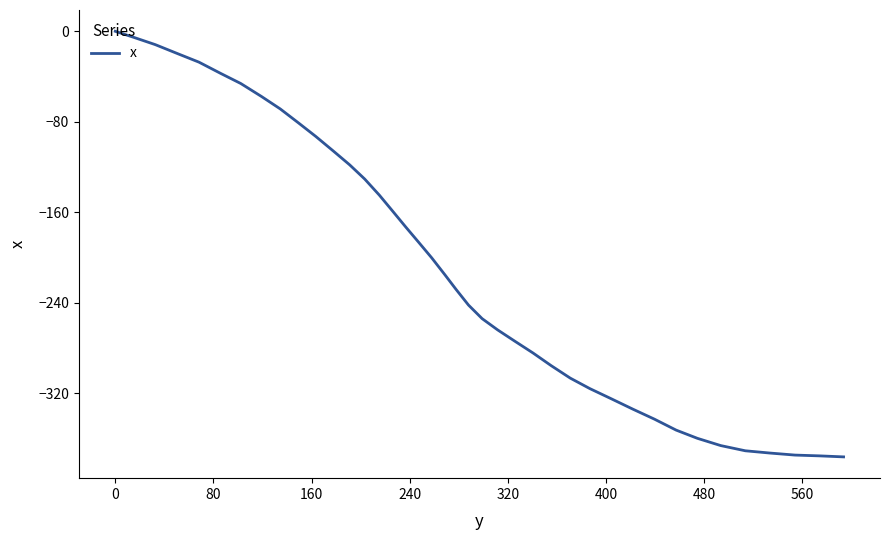

What is the minimum value shown in the chart?

-376.5